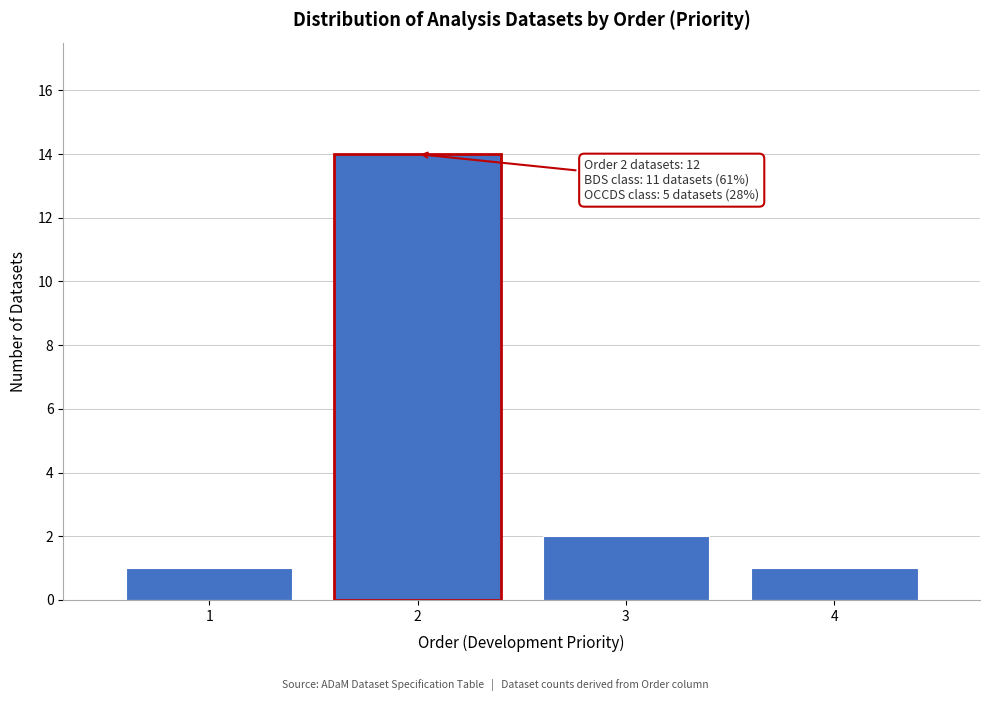

Over which range of the x-axis is the bar tallest?

1.5 to 2.5